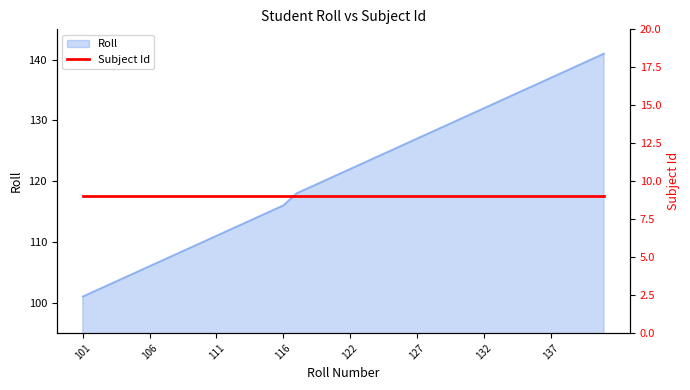

True or false: there are more than 2 points higher than both neighbors.

False